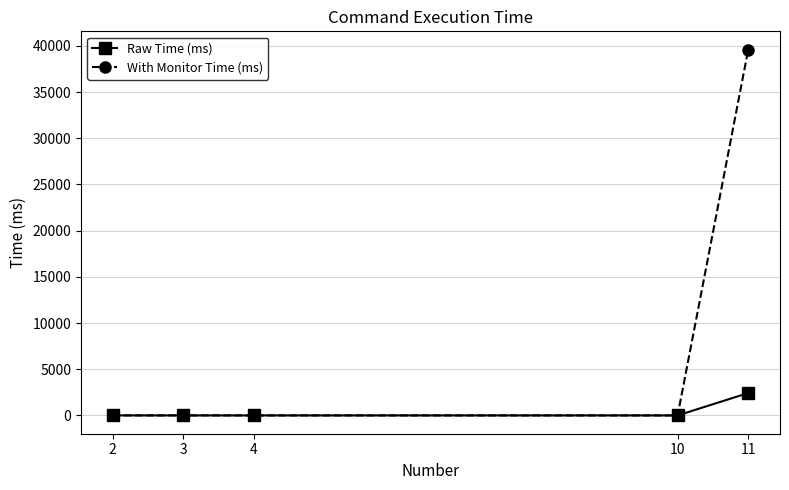

True or false: Raw Time (ms) has more than 1 interior local peaks.

False